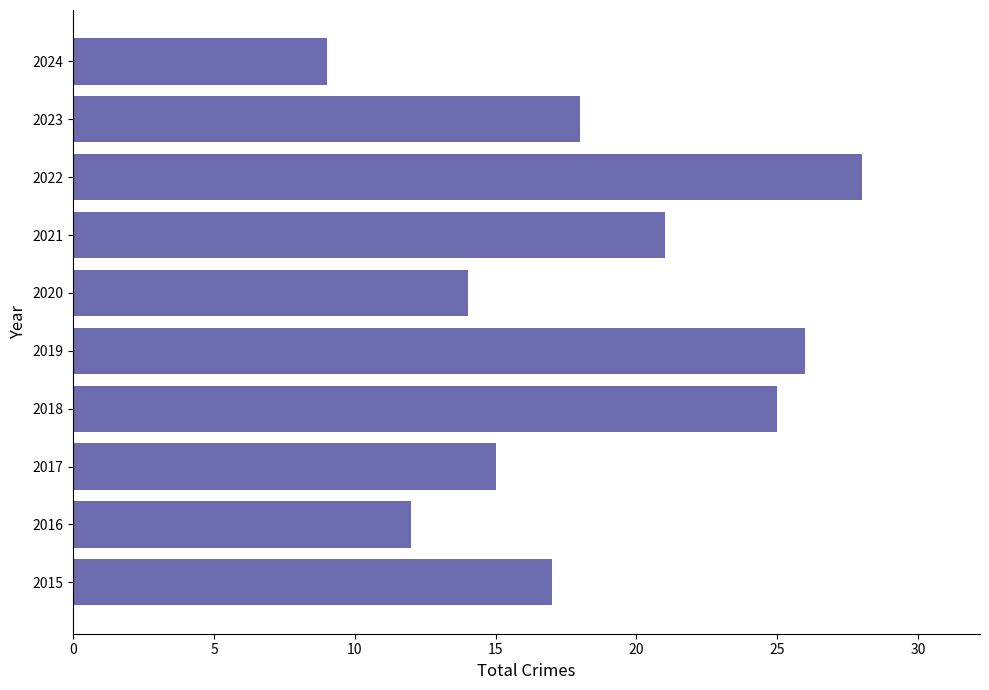

The chart shows a value of 46 at 2019. True or false?

False